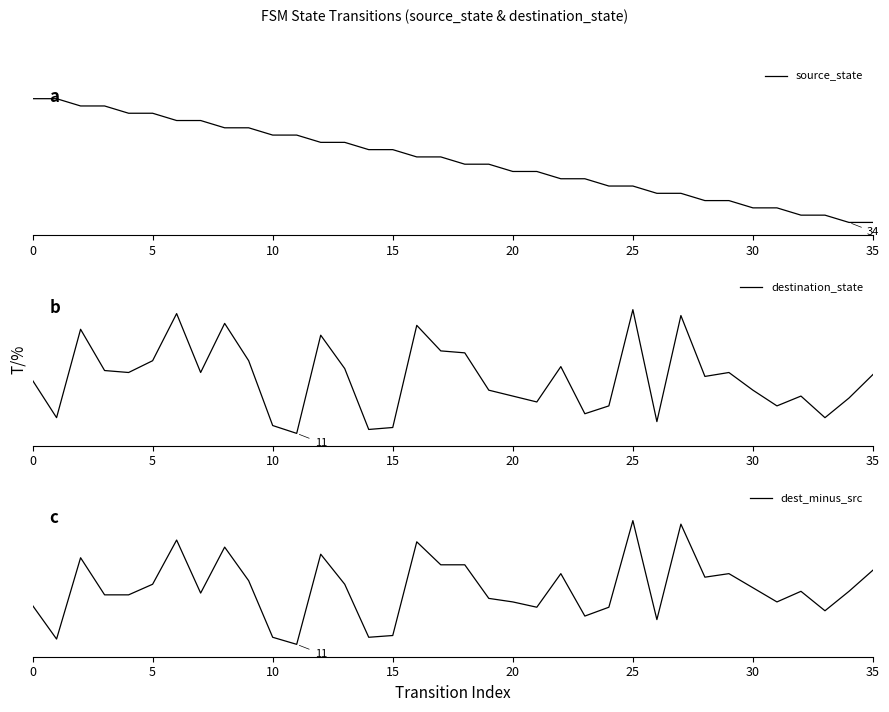

What is the difference between the highest and lowest values at 33?

0.2